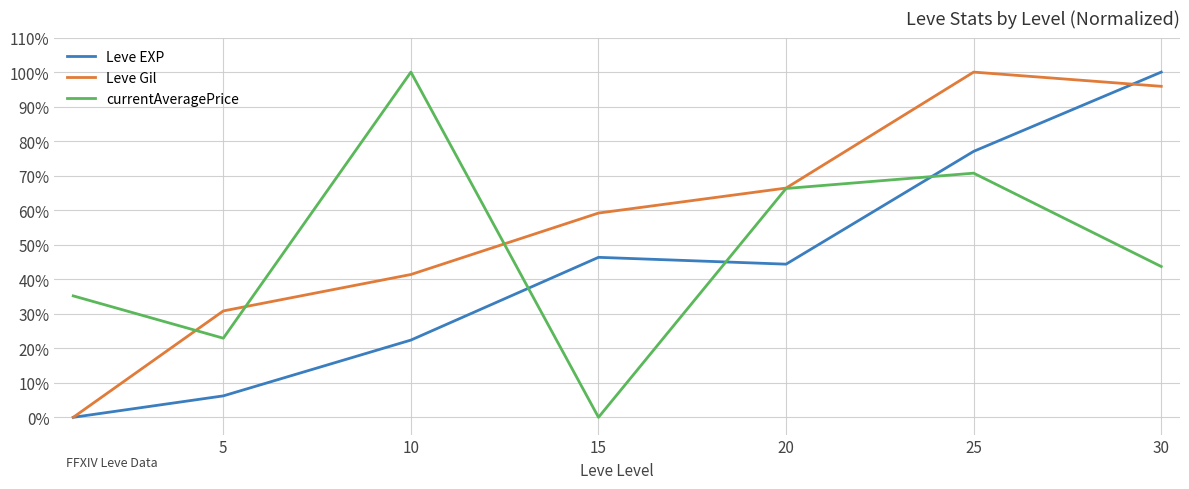

What are all the series names shown in the legend?

Leve EXP, Leve Gil, currentAveragePrice